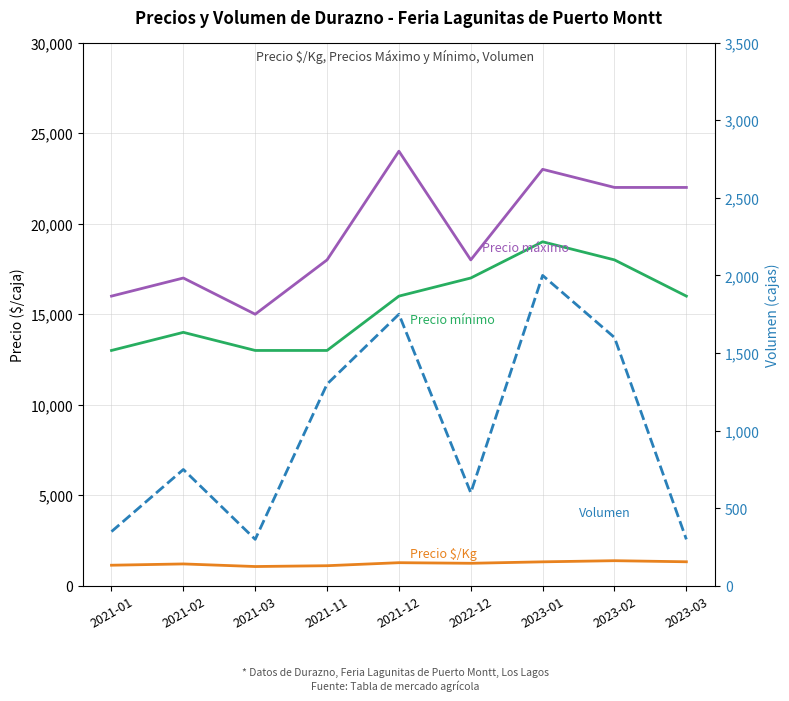

At which category does Precio $/Kg reach its first local peak?

2021-02